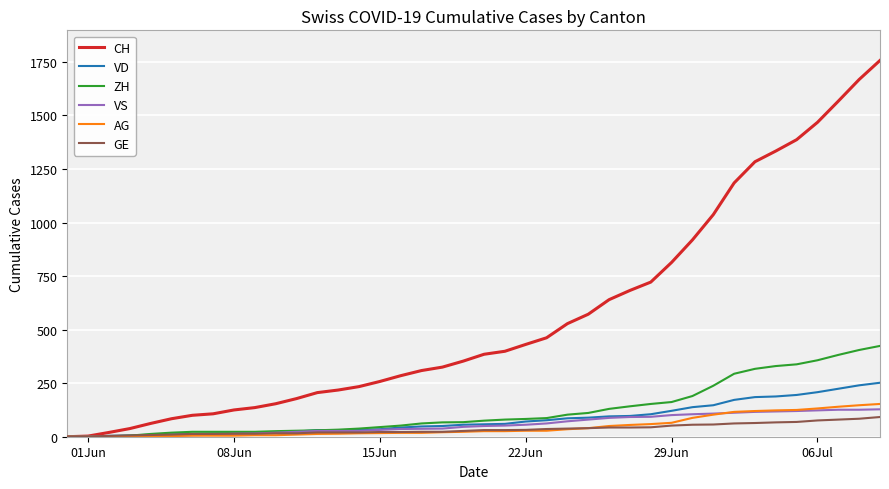

Which series has the largest total across all categories?

CH